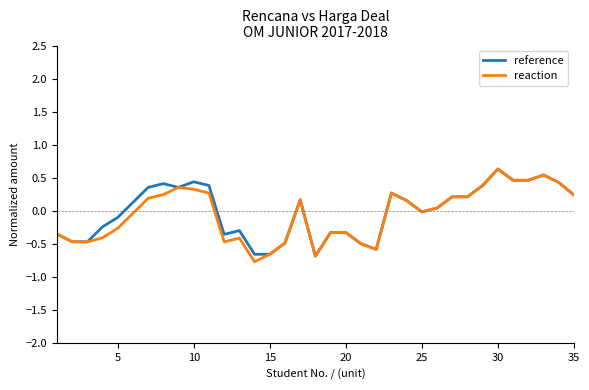

What is the smallest value displayed?

-0.8